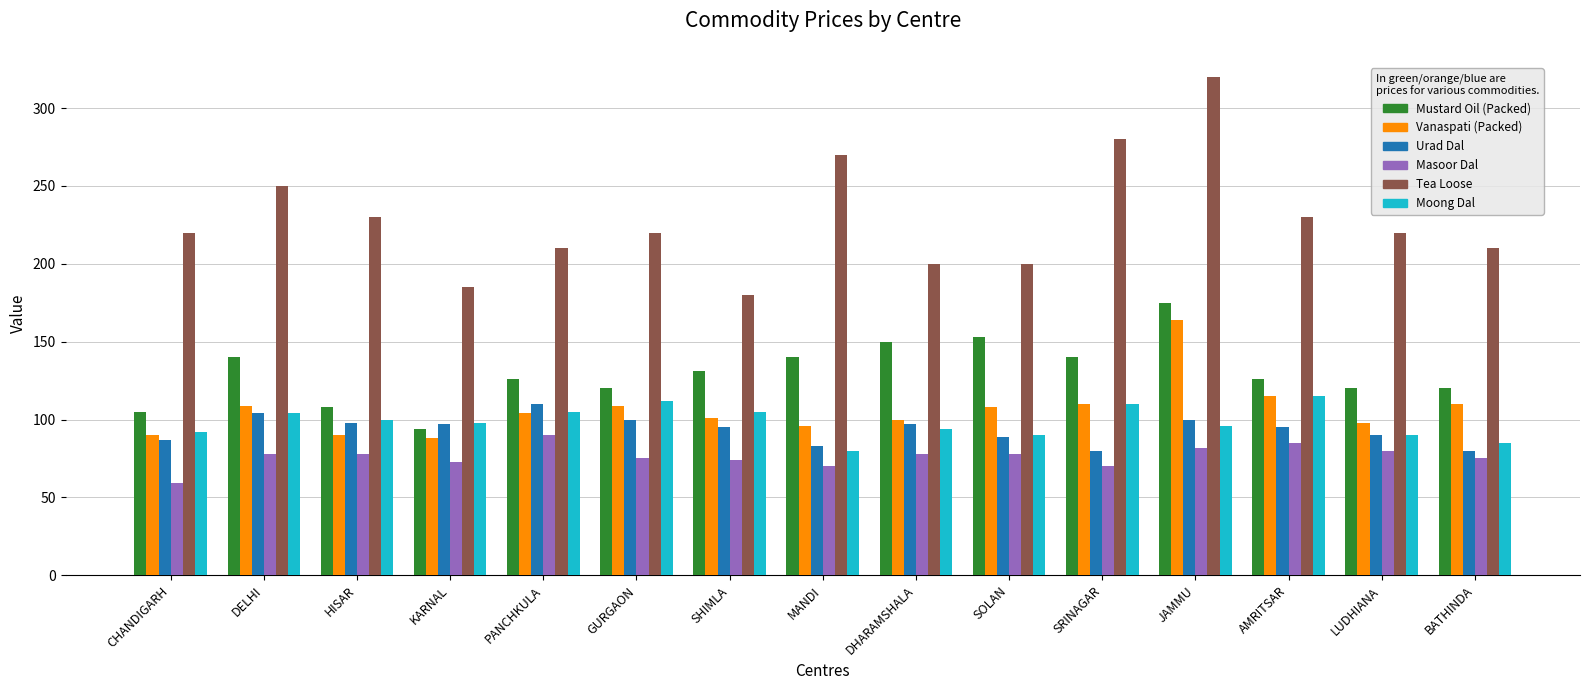

What are all the series names shown in the legend?

Mustard Oil (Packed), Vanaspati (Packed), Urad Dal, Masoor Dal, Tea Loose, Moong Dal